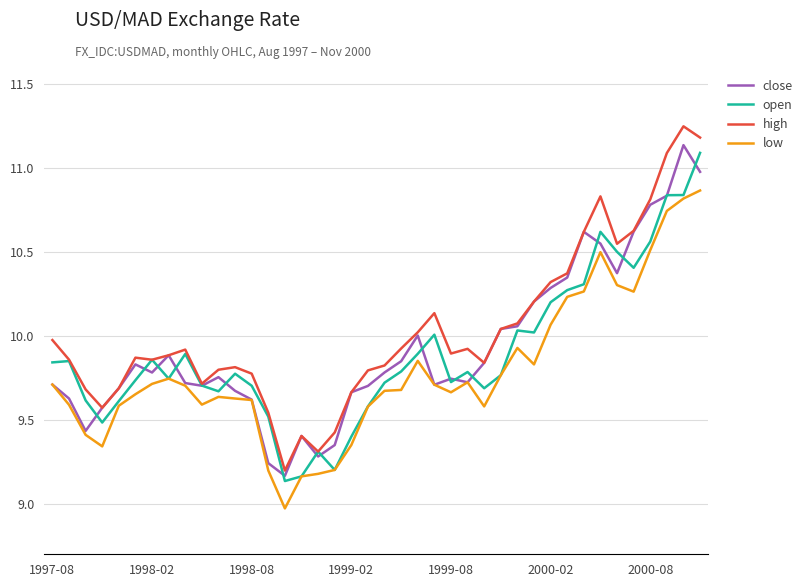

Does the chart display data point markers on the line(s)?

No